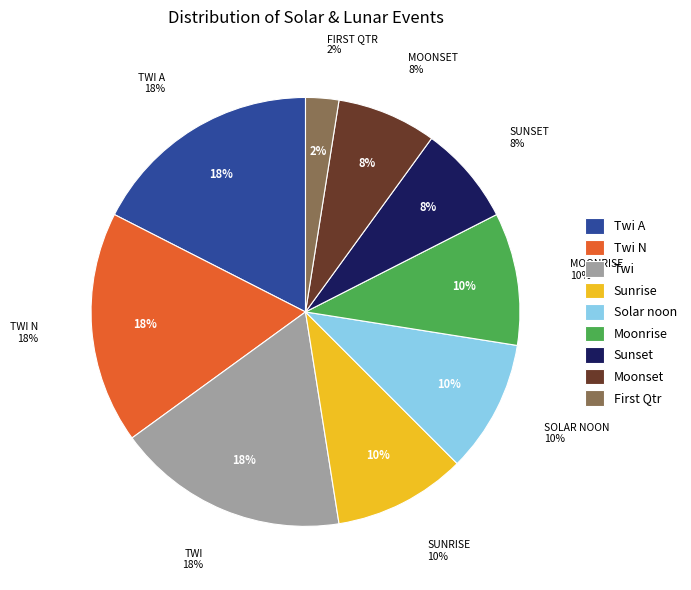

Does Sunrise account for over 50% of the chart?

Yes